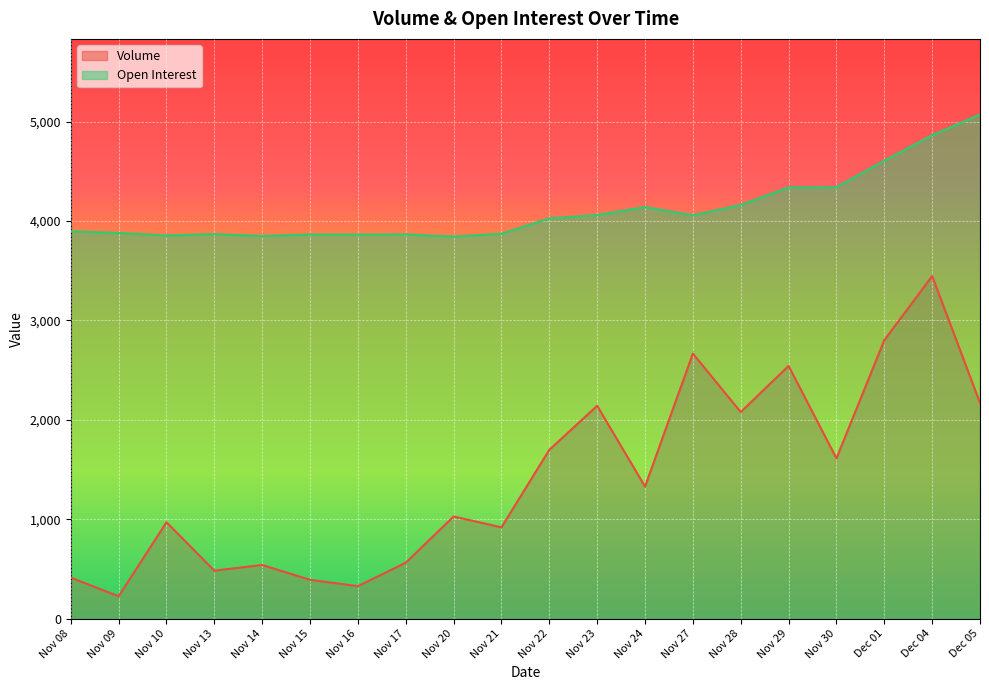

What is the difference between the second highest and minimum values in the Open Interest series?

1020